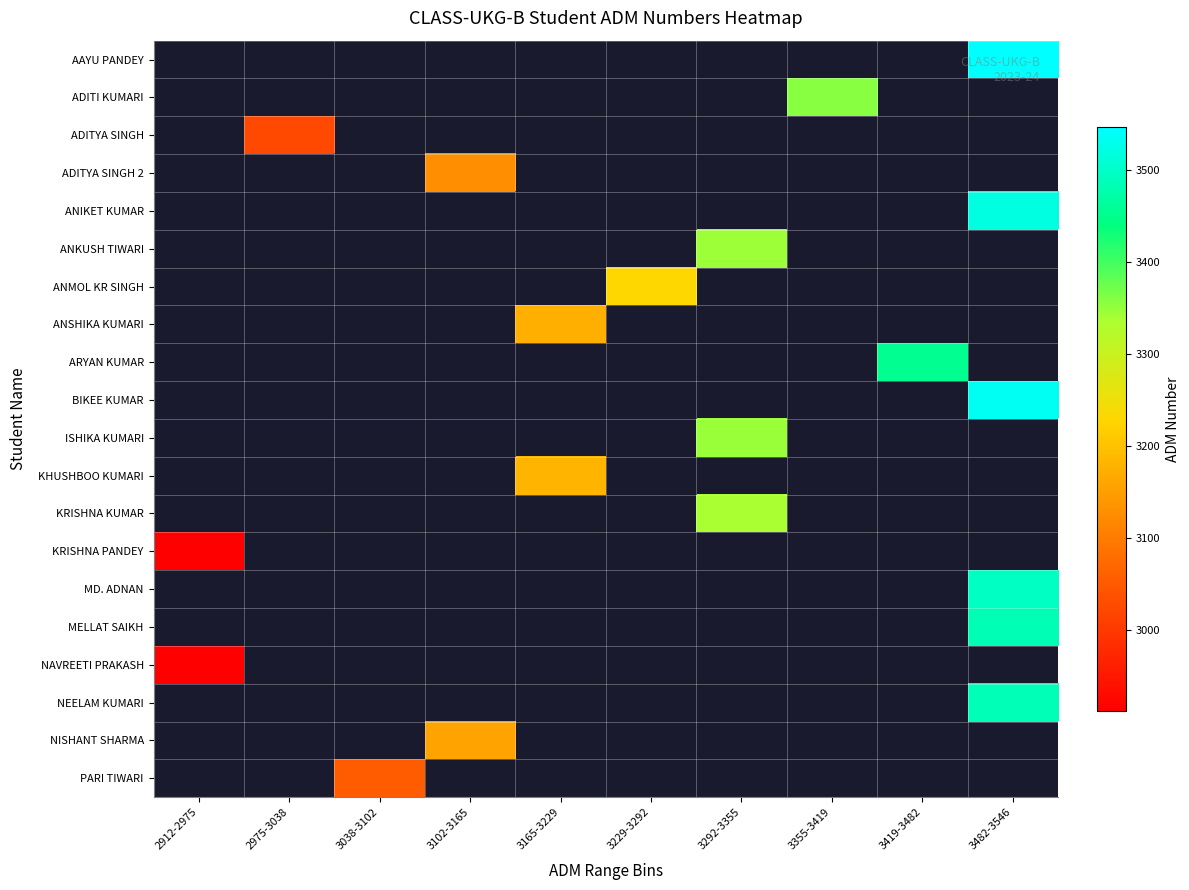

What value does the ANMOL KR SINGH series have at 3229-3292?

3230.0